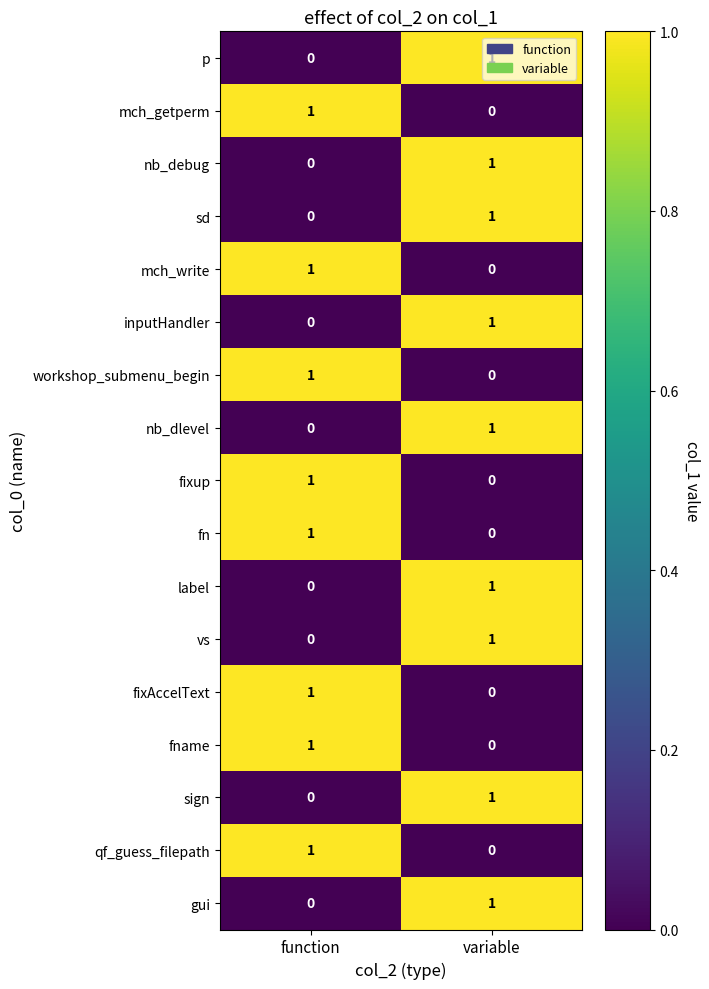

What is the total value across all series at variable?

9